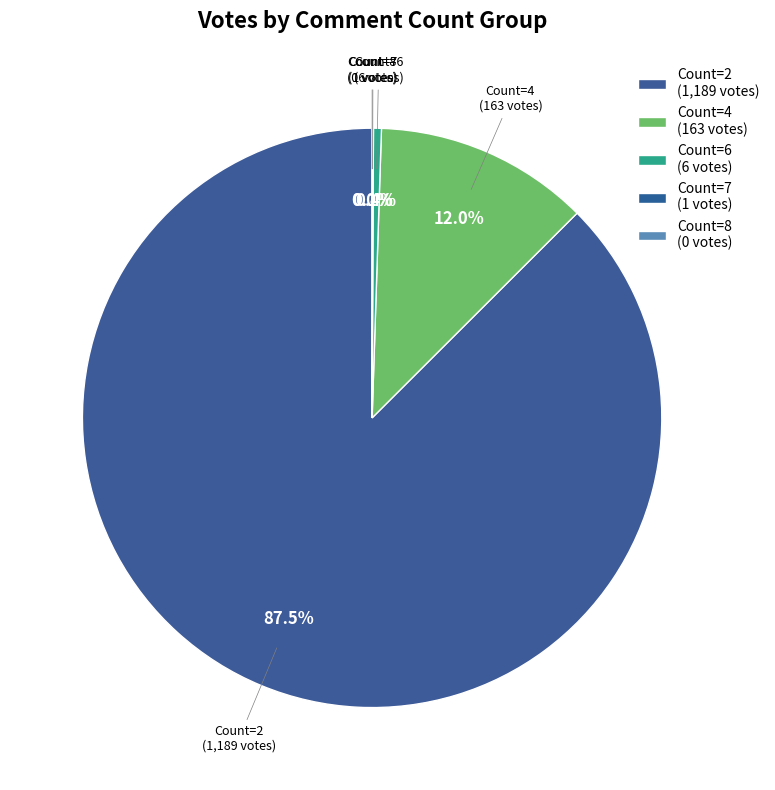

What is the largest slice in the pie chart?

2